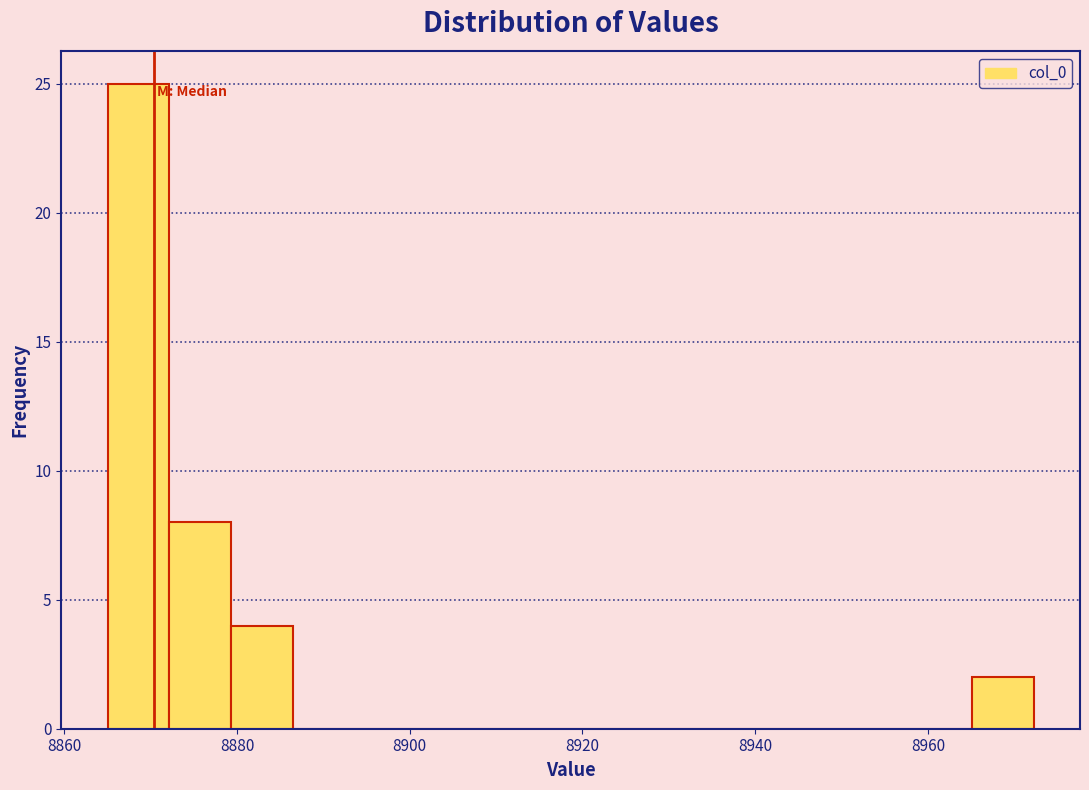

Read against the x-axis, roughly where is the centre of the tallest bar?

8868